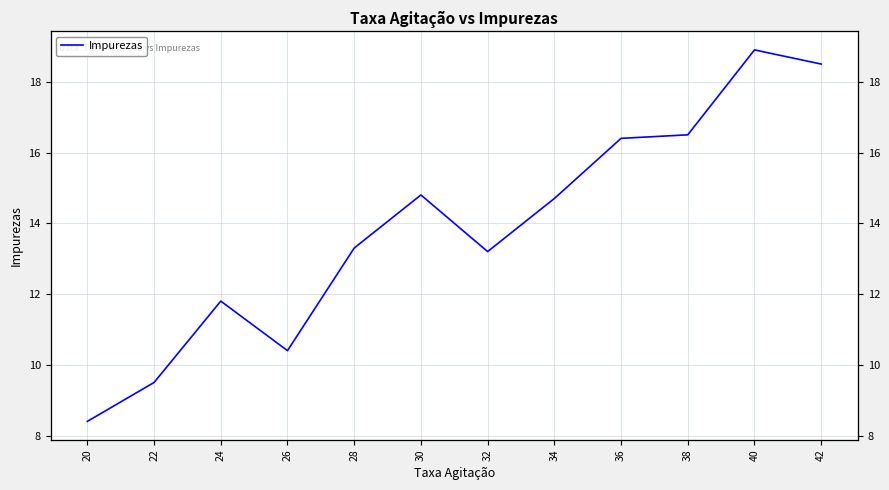

Rank the categories by value from highest to lowest.

40, 42, 38, 36, 30, 34, 28, 32, 24, 26, 22, 20